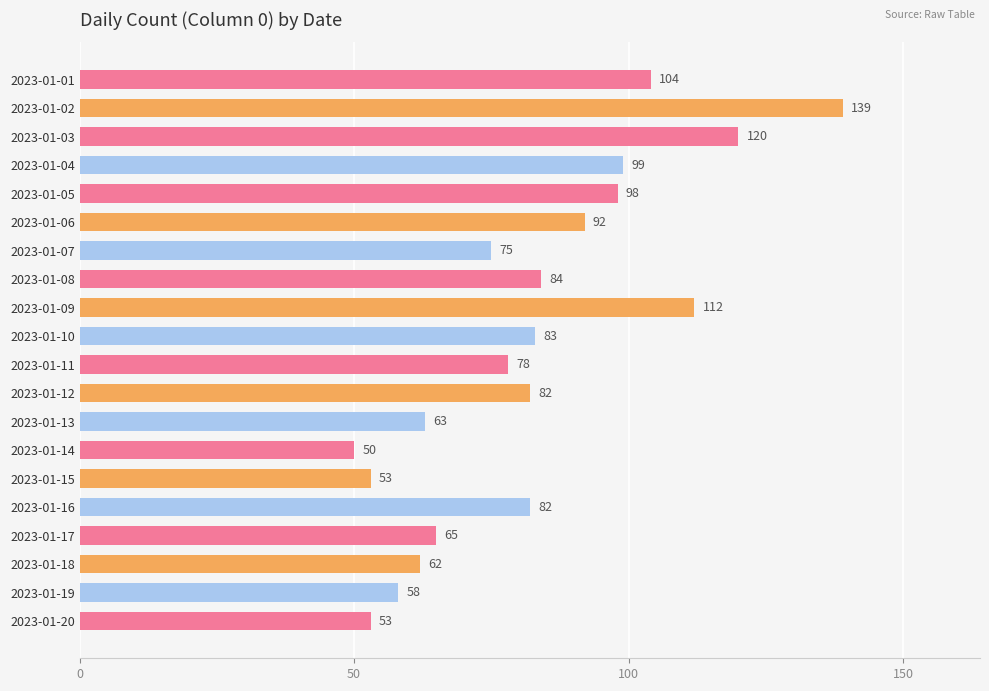

What is the minimum value shown in the chart?

50